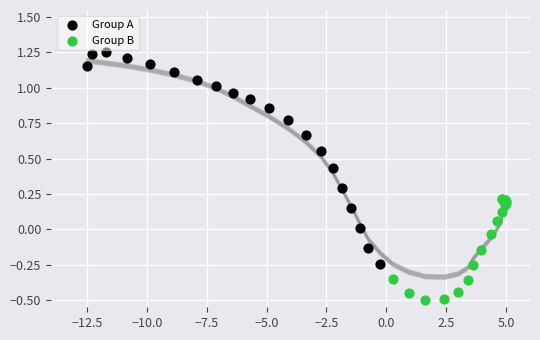

What are all the series names shown in the legend?

Group A, Group B